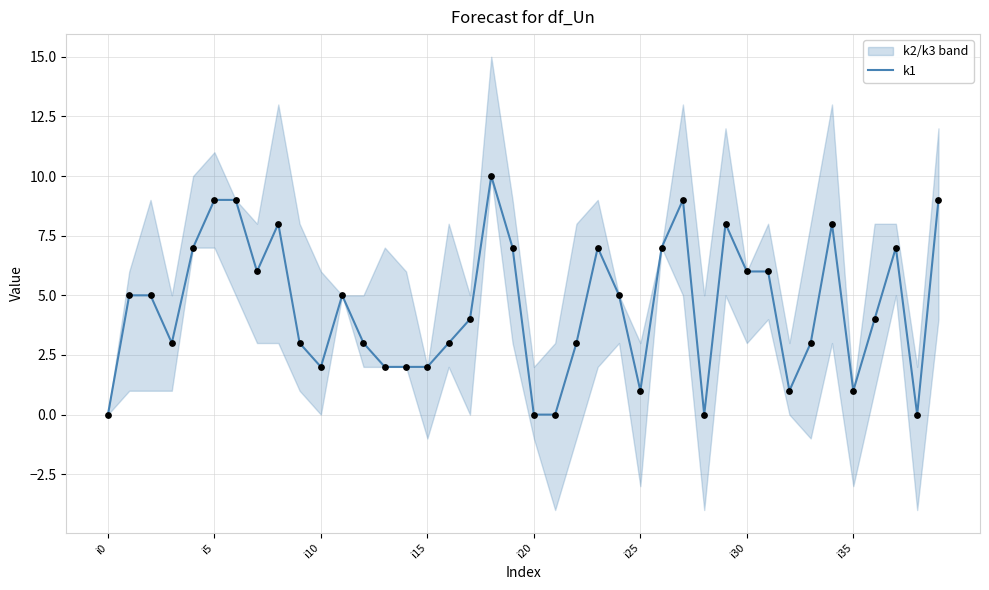

What is the ratio of the value at 19 to the value at 25?

7.0